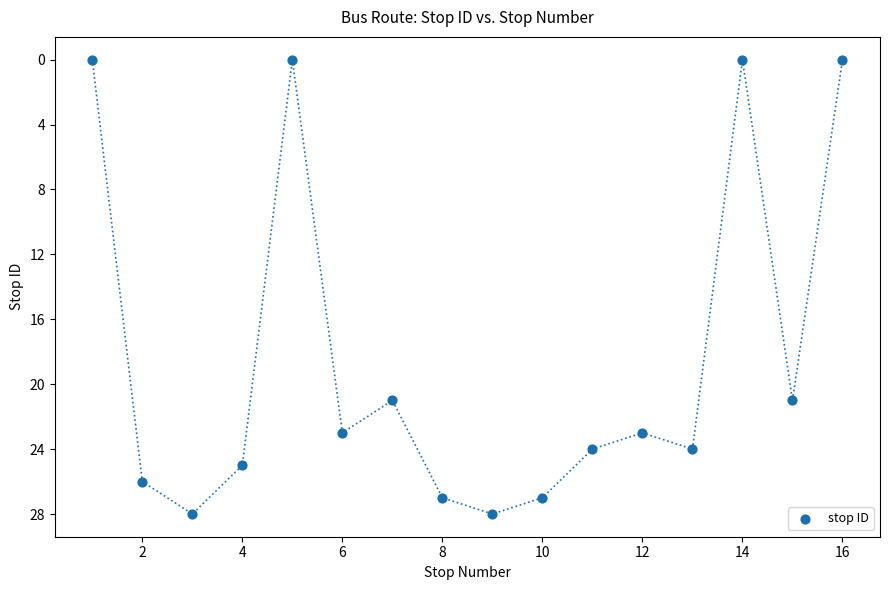

What is the range of Y values (max minus min)?

28